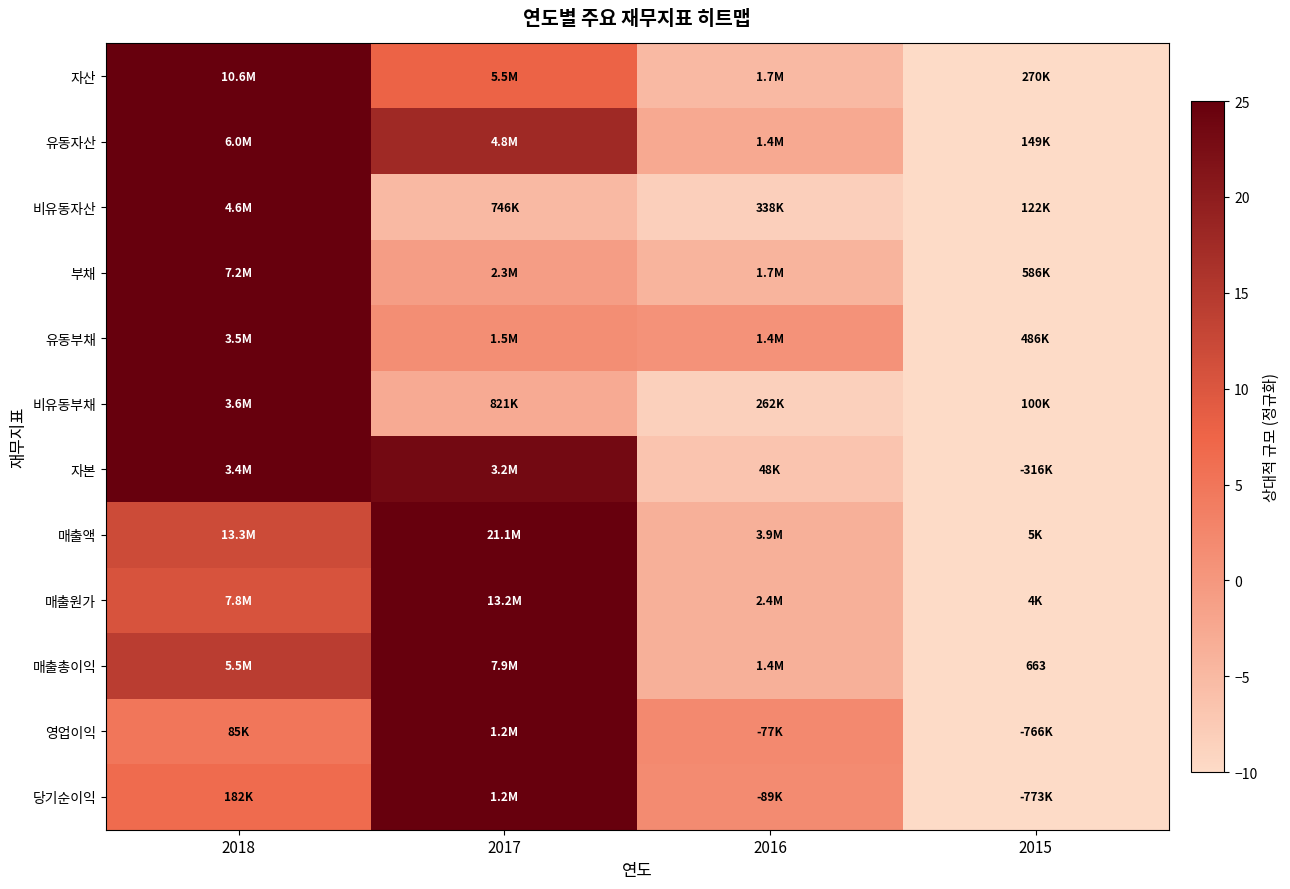

Which series changed the most between 2017 and 2015?

매출액